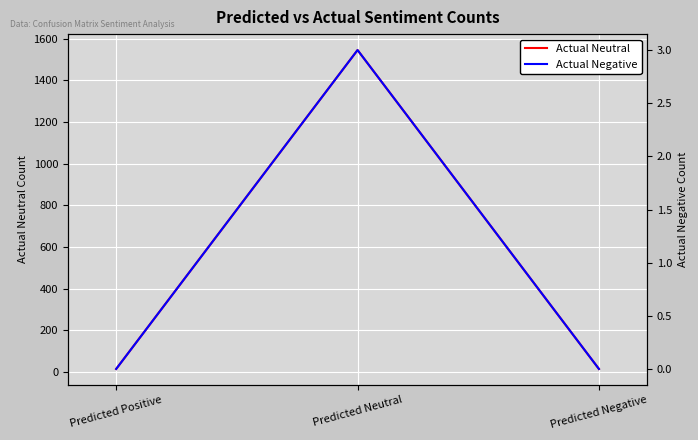

How many lines are shown in the chart?

2